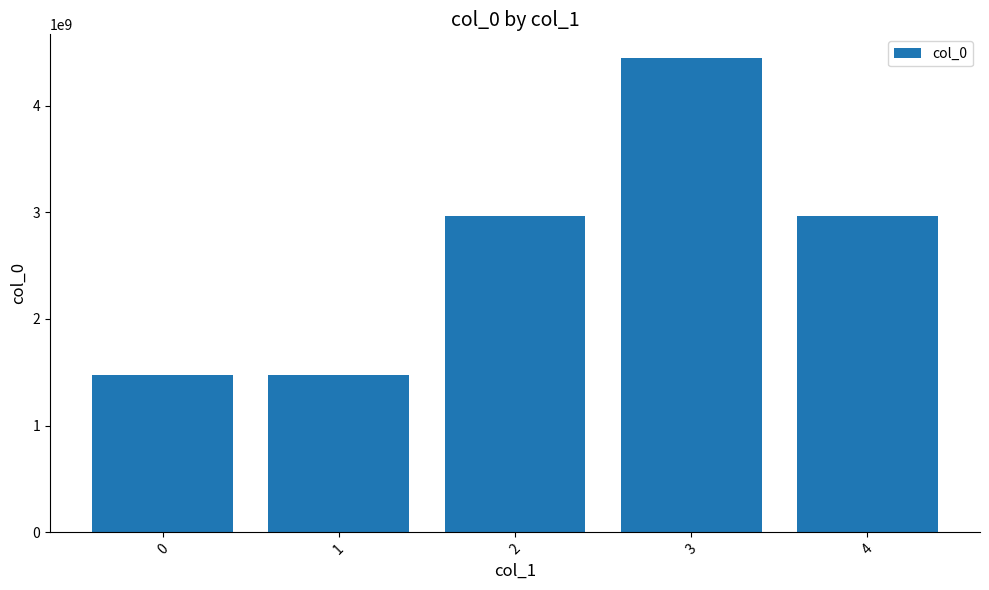

Are the bars horizontal?

No